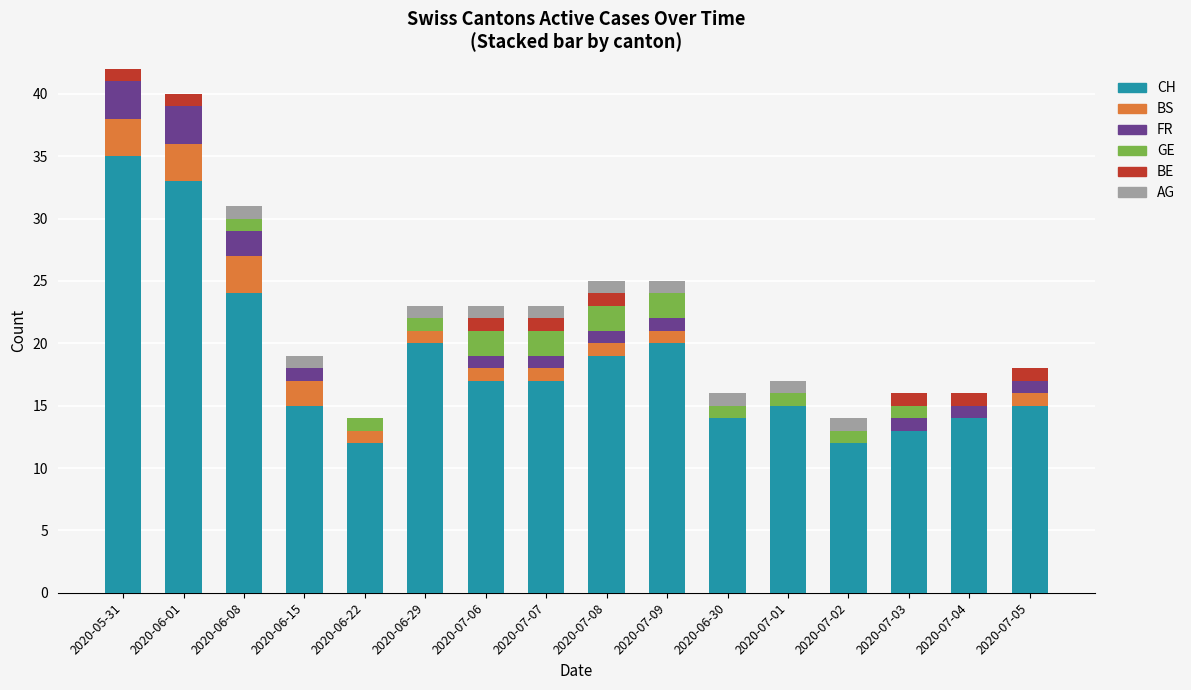

What is the total value across all series at 2020-06-08?

31